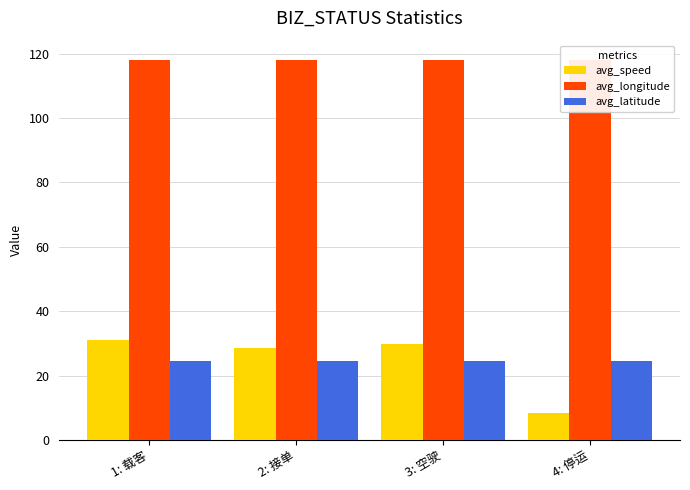

List the series in order of their peak value, lowest first.

avg_latitude, avg_speed, avg_longitude